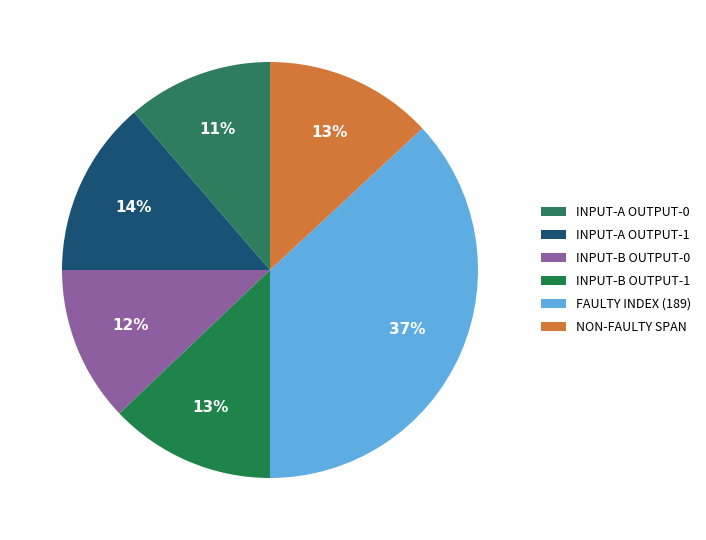

Does any single category account for the majority?

No